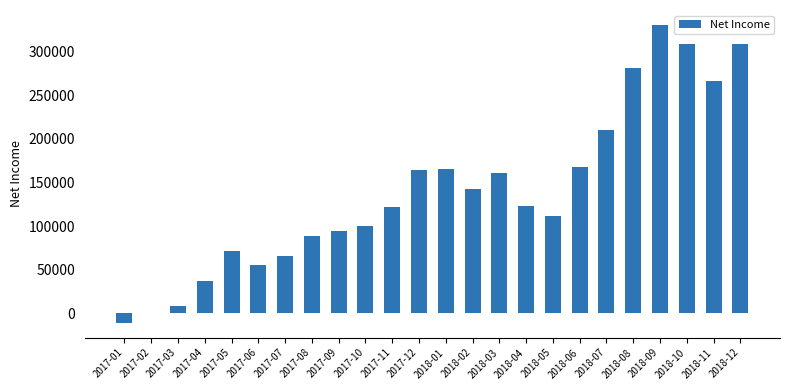

Which label corresponds to the largest value in the chart?

2018-09